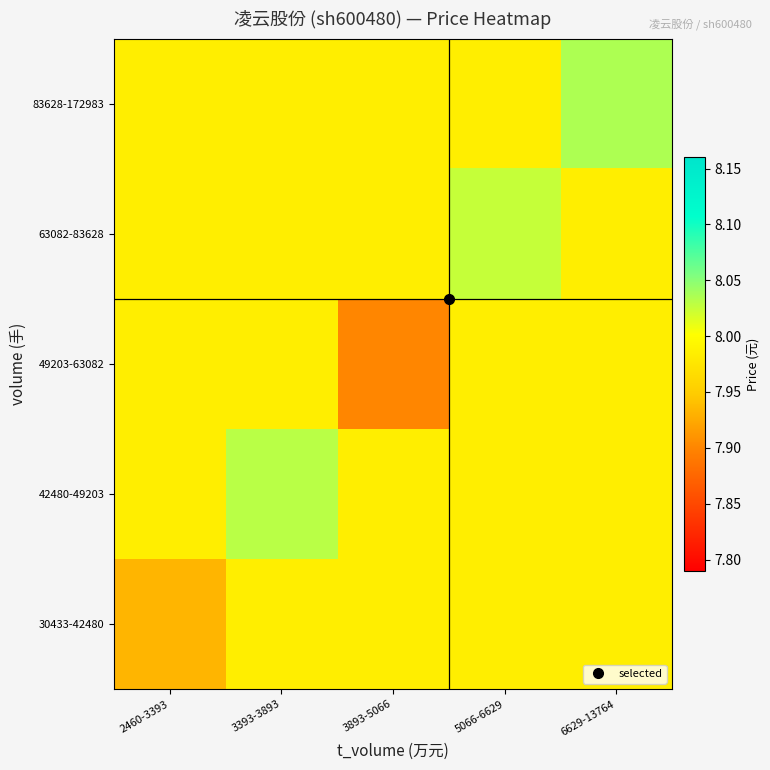

Between 2460-3393 and 6629-13764, which is larger?

6629-13764